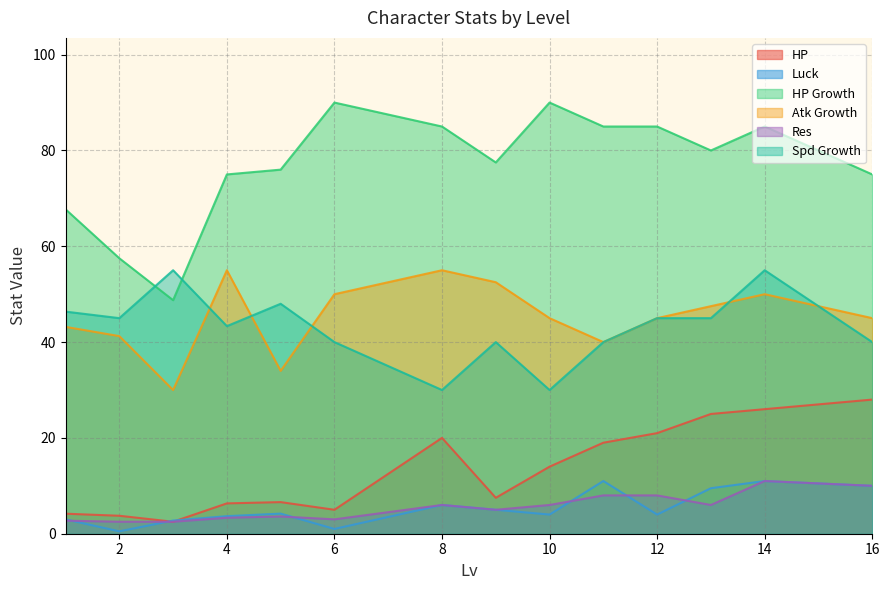

True or false: HP Growth and HP cross at least once.

False